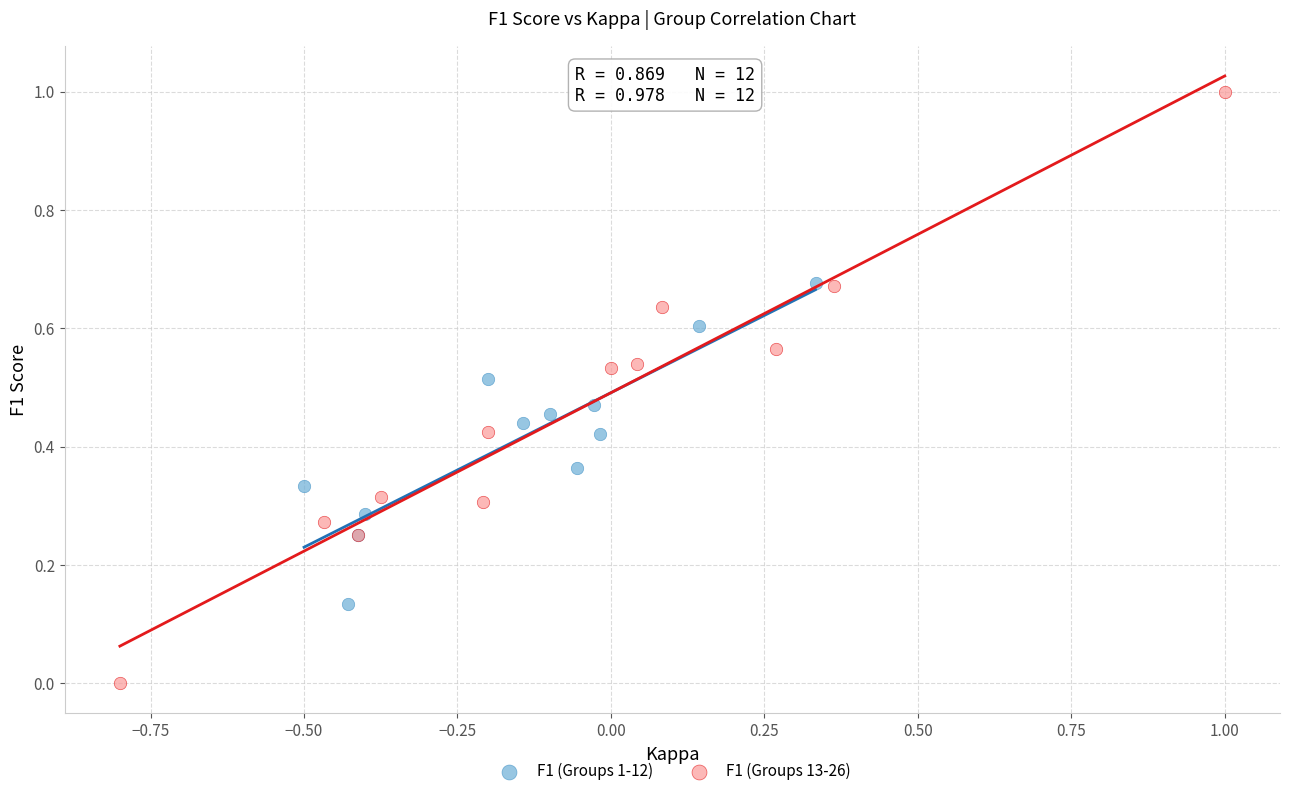

What are all the series names shown in the legend?

F1 (Groups 1-12), F1 (Groups 13-26)